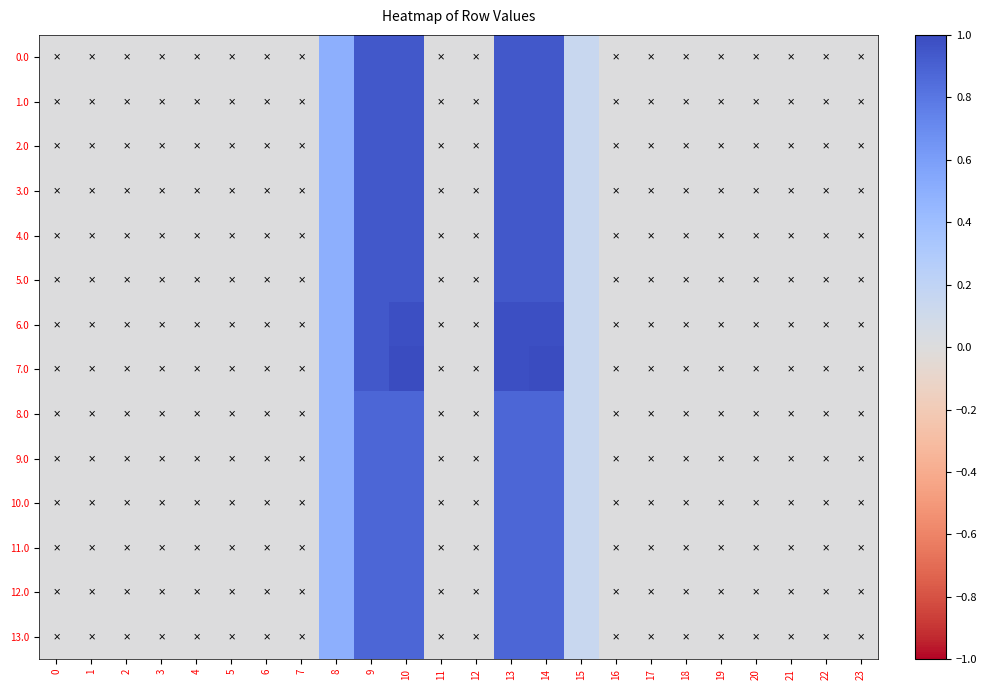

Count the number of data series in this chart.

14